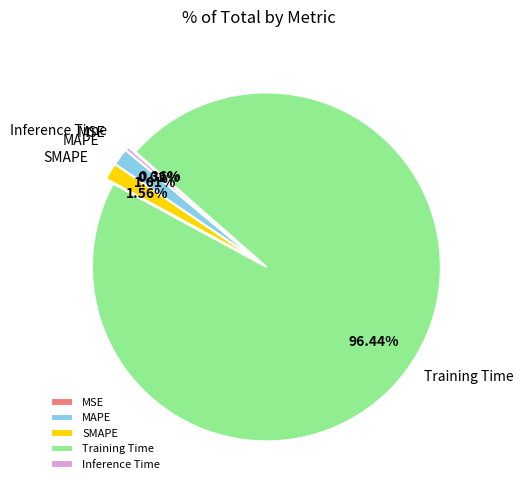

Which has a higher value, Inference Time or Training Time?

Training Time